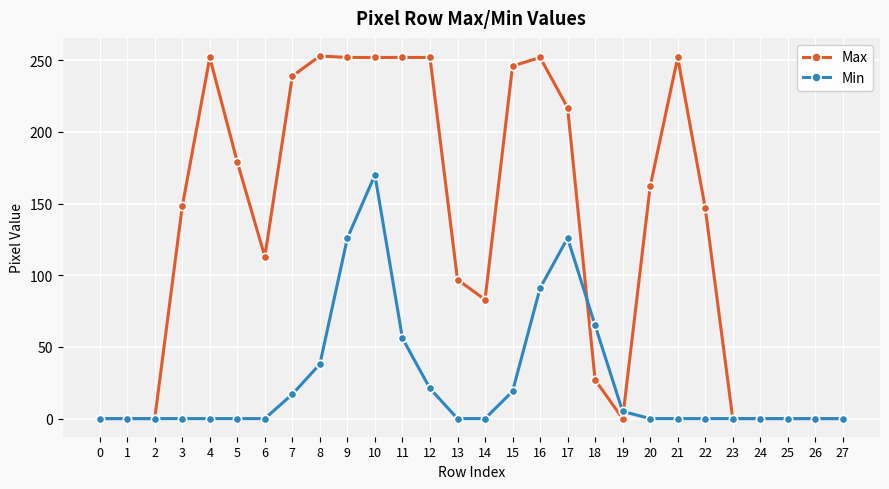

At which category is the sum across all series the highest?

10